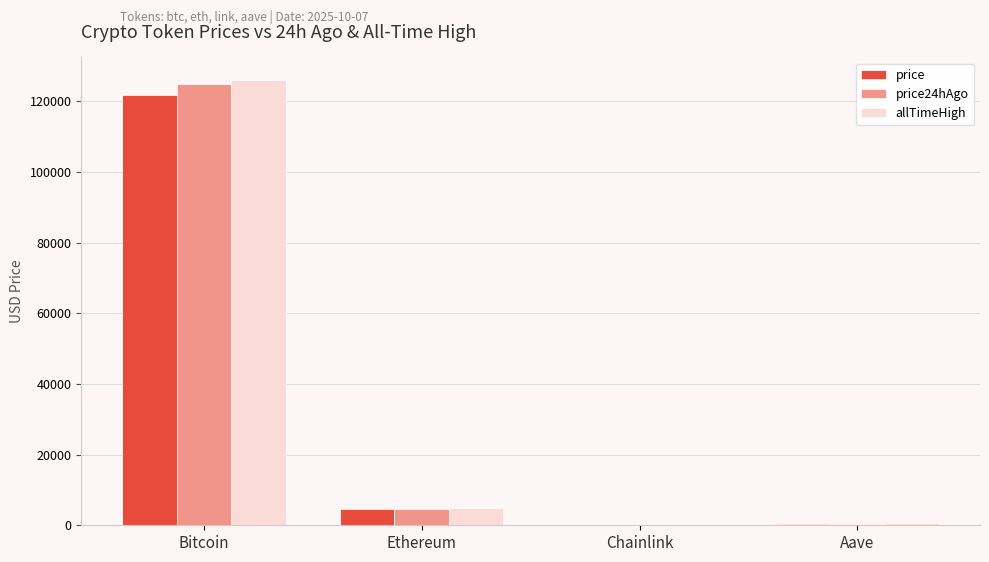

What is the greatest value displayed?

126080.0